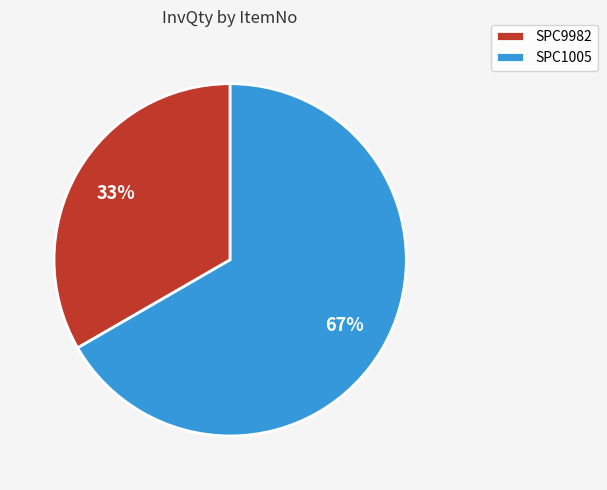

Which category has the smallest portion of the pie?

SPC9982